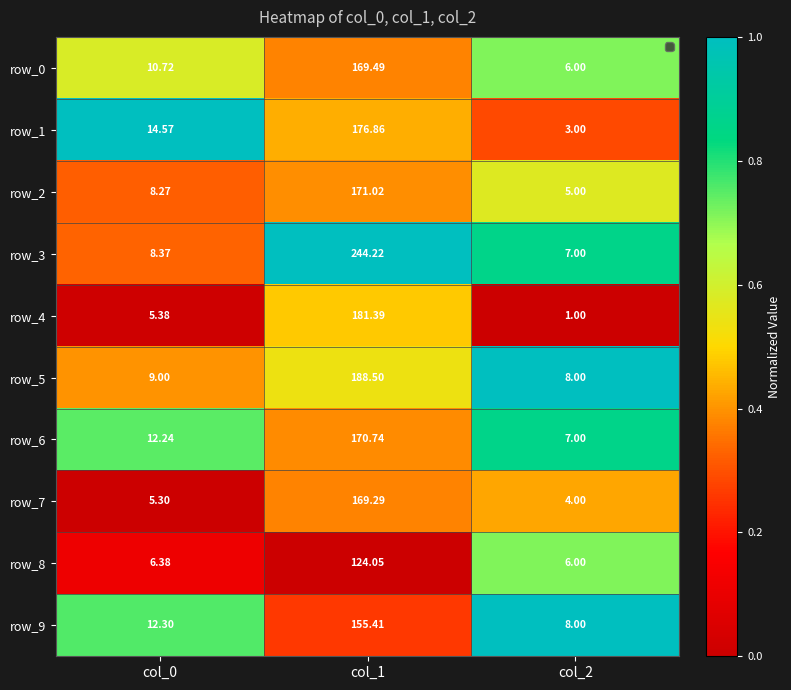

What is the sum of all row_3 values?

259.6